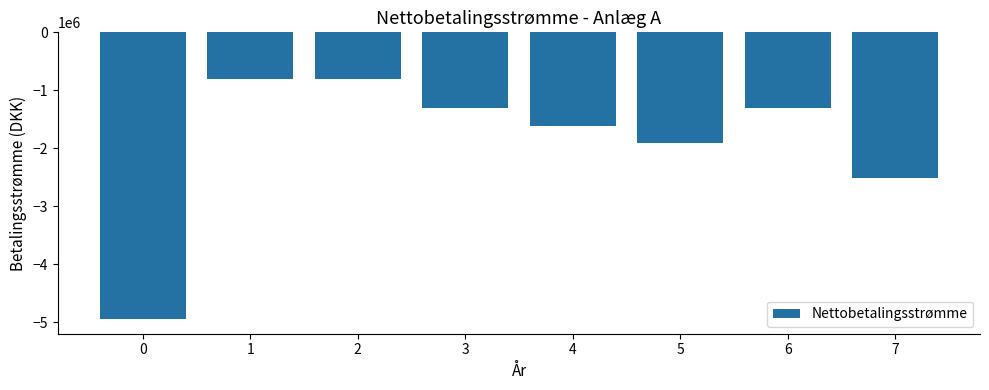

Reading right to left, list all the values displayed in this chart.

-2508088	-1308088	-1908088	-1608088	-1308088	-808088	-808088	-4950000